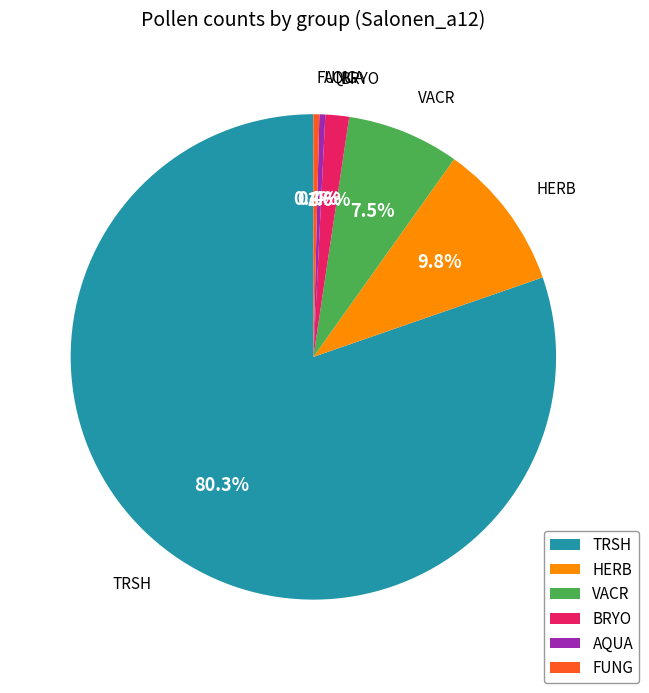

How many segments does this pie chart have?

6